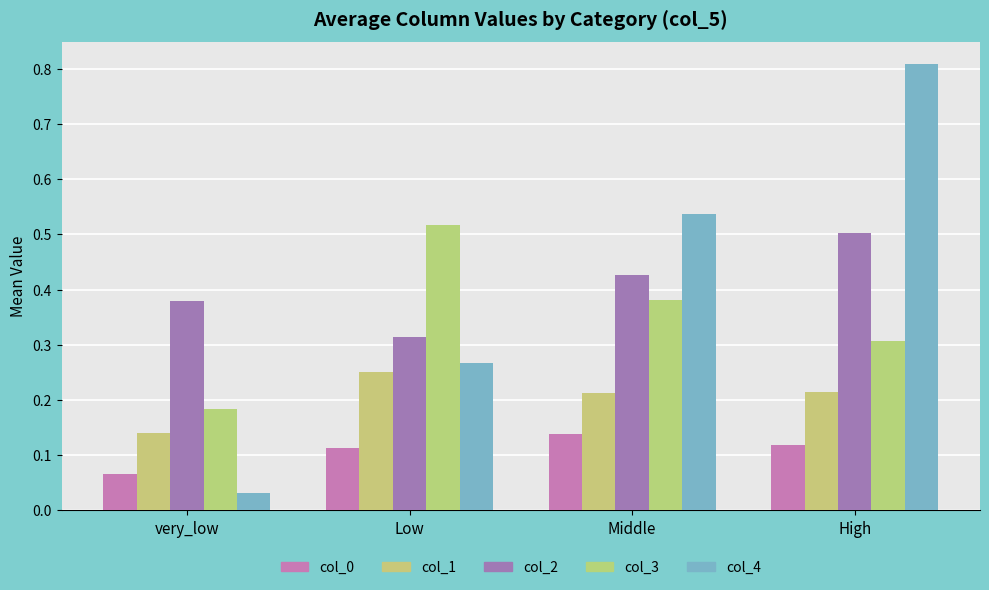

True or false: col_3 has a value of 0.4 at Middle.

True